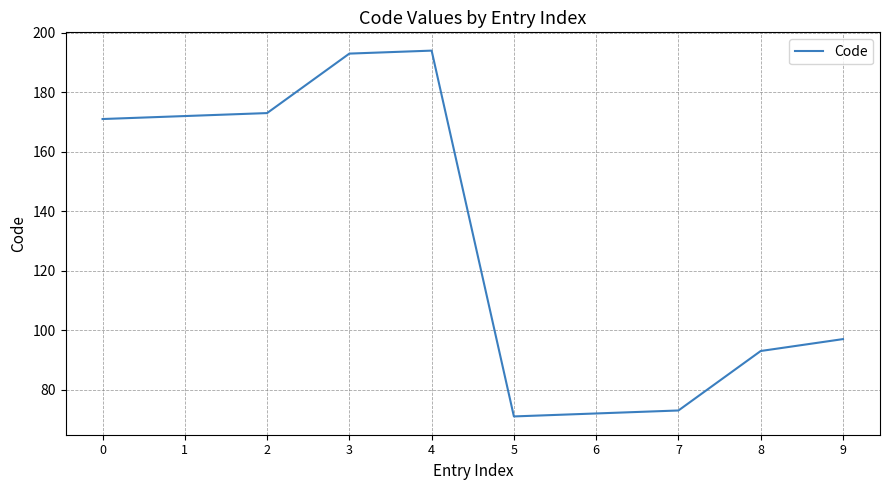

The value at 9 is 20. True or false?

False